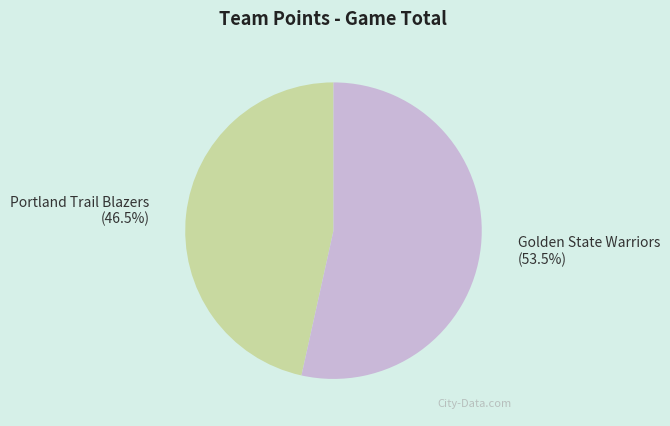

Is it true that Golden State Warriors is 66% of the pie?

False